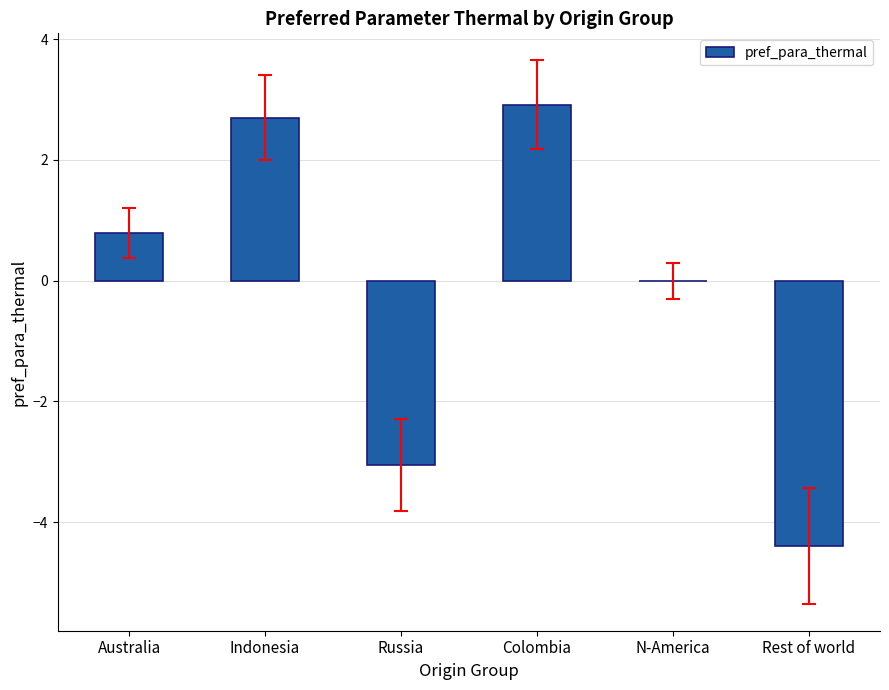

What value does the data have at Indonesia?

2.7